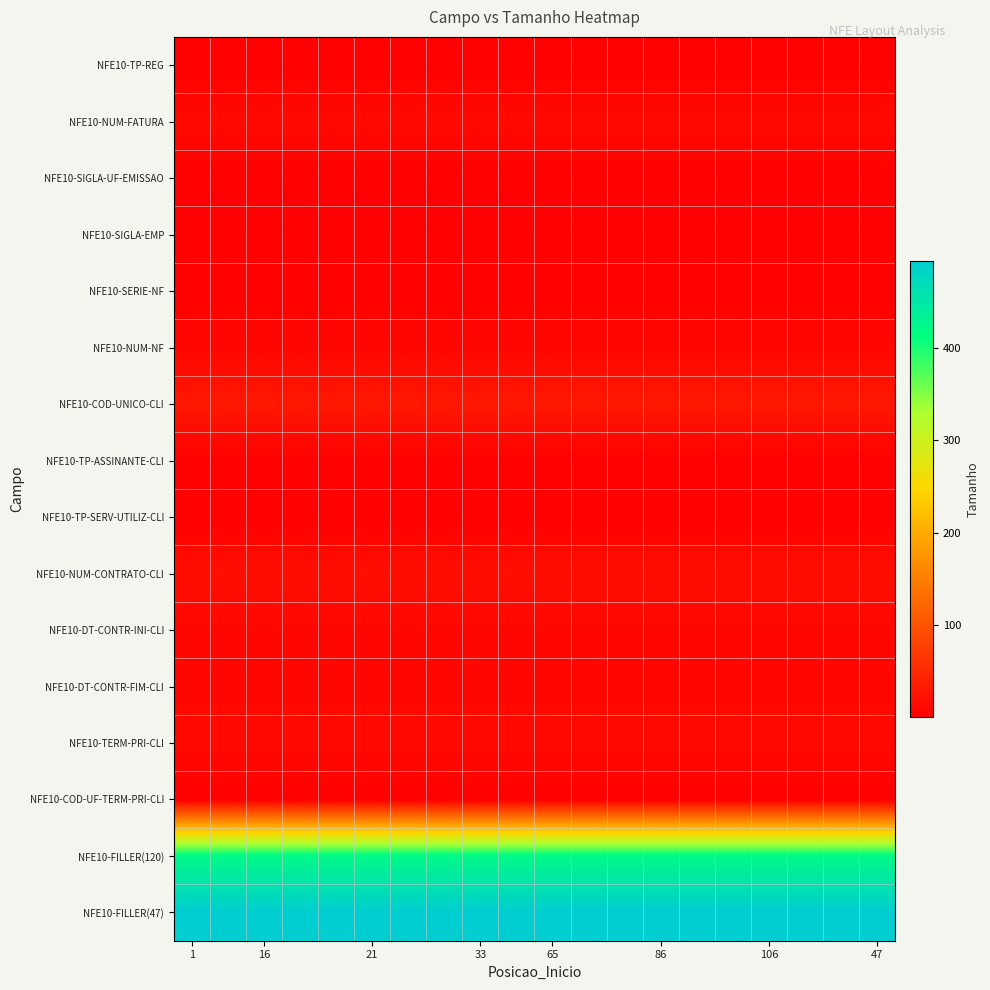

Which label corresponds to the largest value in the chart?

1